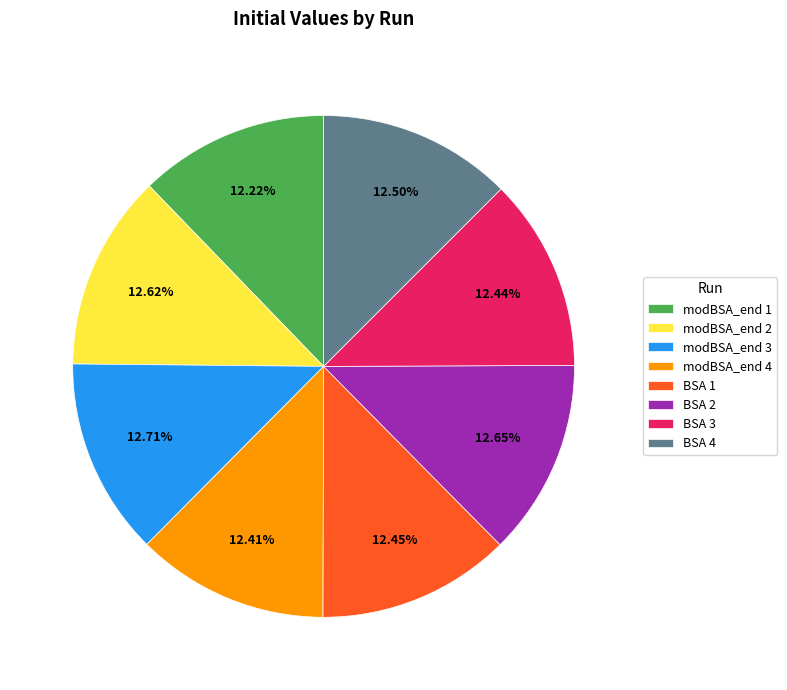

What is the ratio of the value at BSA 4 to the value at modBSA_end 2?

1.0